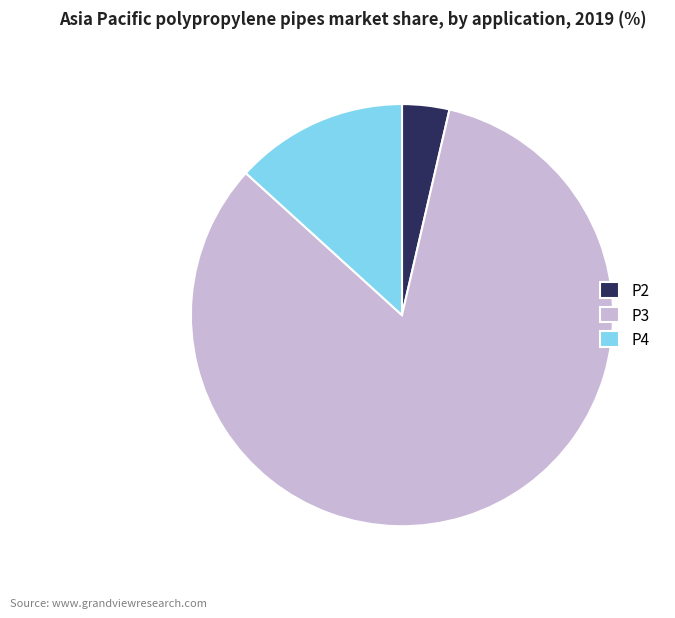

Approximately how many times larger is the value at P4 compared to P3?

0.2